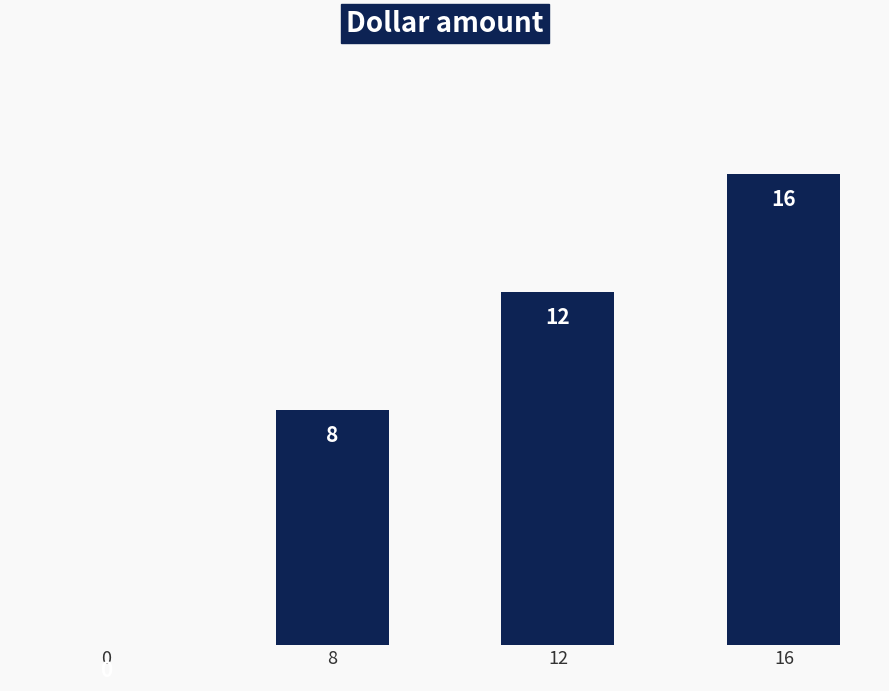

What is the sum of all values?

36